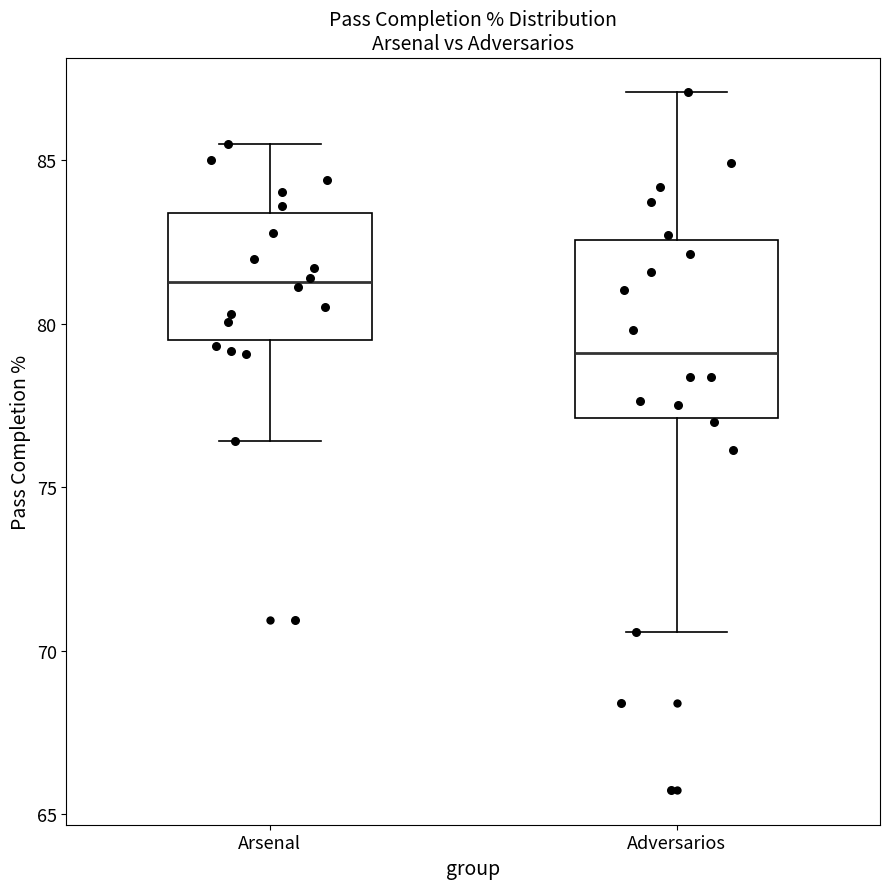

Reading left to right, read every box against the y-axis: the position of its median line, the range the box covers, and the ends of its whiskers. The values are not printed on the chart, so give them approximately, as read against the axis.

Arsenal: median 81.5, box 79.5 to 83.5, whiskers 76.5 to 85.5
Adversarios: median 79.0, box 77.0 to 82.5, whiskers 70.5 to 87.0